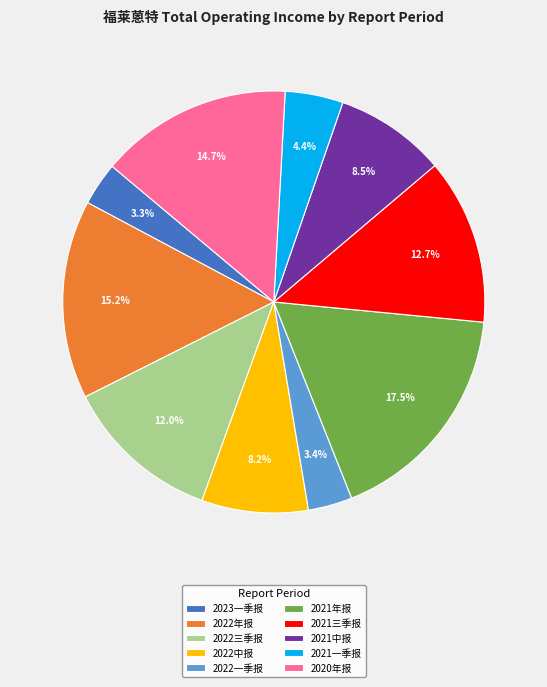

Combined, do 2022中报 and 2021年报 account for over 50%?

No